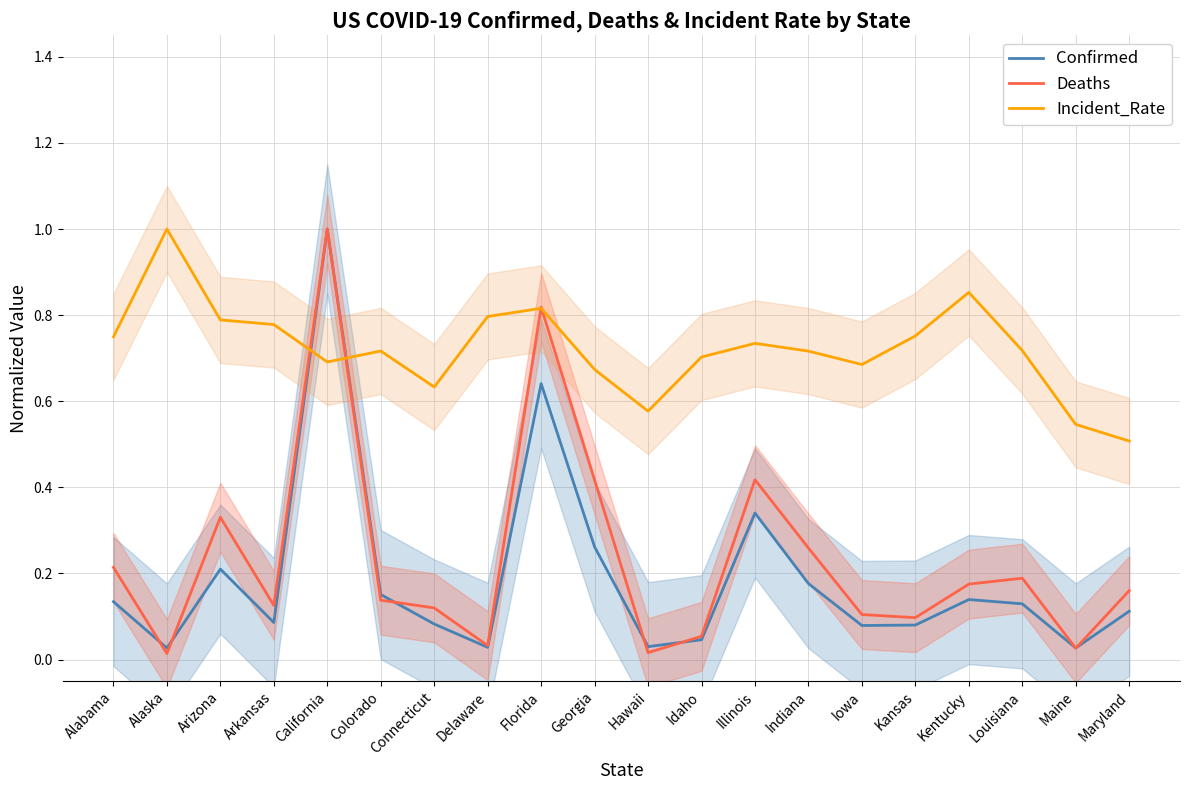

At which category does Incident_Rate reach its first local peak?

Alaska